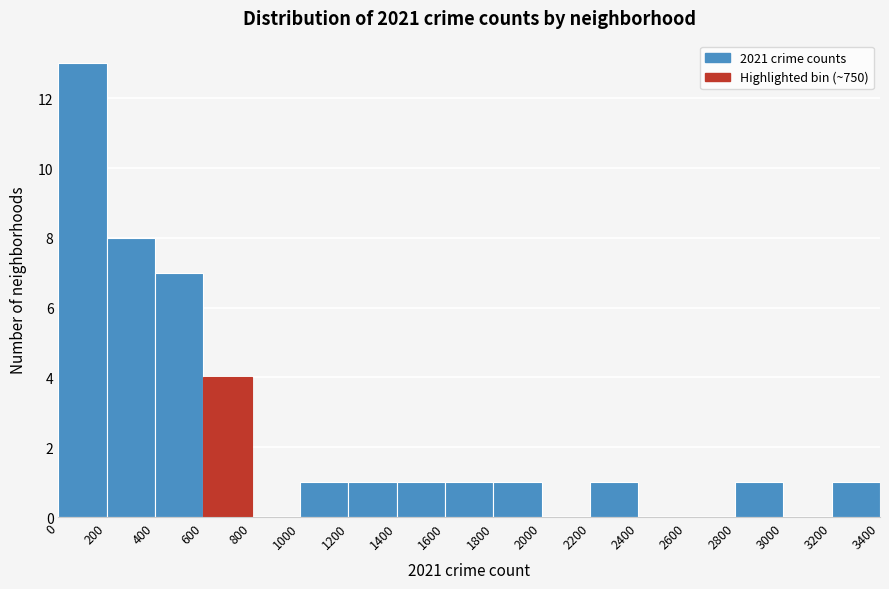

Reading left to right, transcribe this chart: for each bar, give the range it covers on the x-axis and its height. The values are not printed on the chart, so give them approximately, as read against the axis.

0 to 200: 13
200 to 400: 8
400 to 600: 7
600 to 800: 4
800 to 1000: 0
1000 to 1200: 1
1200 to 1400: 1
1400 to 1600: 1
1600 to 1800: 1
1800 to 2000: 1
2000 to 2200: 0
2200 to 2400: 1
2400 to 2600: 0
2600 to 2800: 0
2800 to 3000: 1
3000 to 3200: 0
3200 to 3400: 1